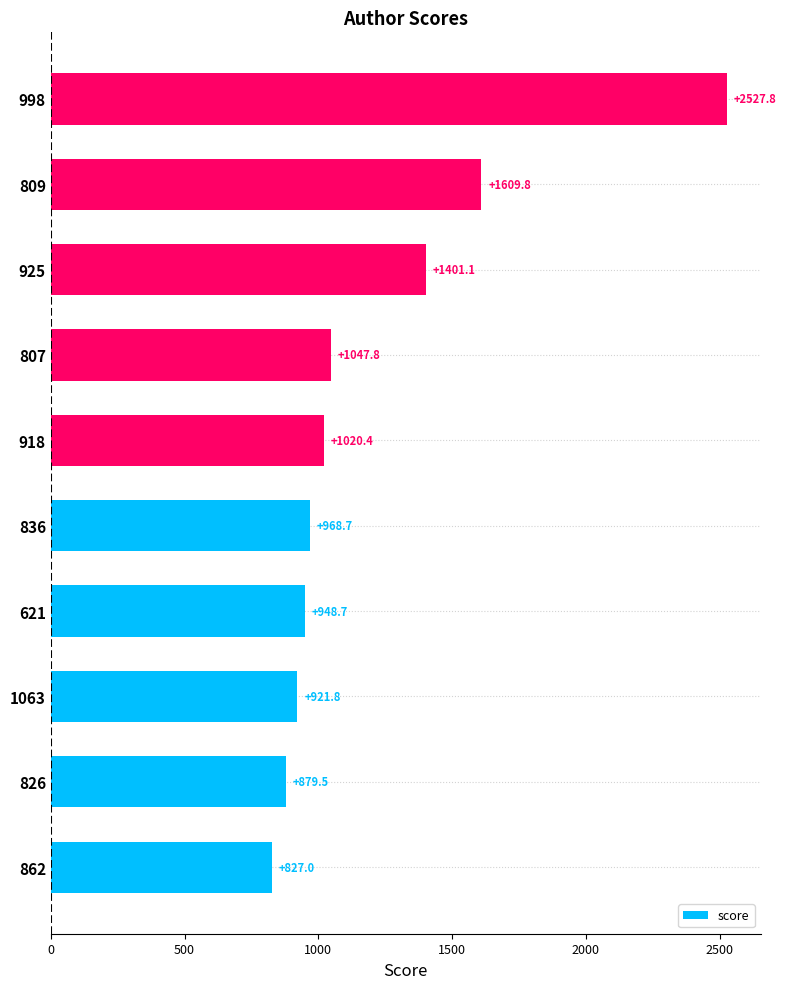

What is the ratio of the value at 836 to the value at 807?

0.9